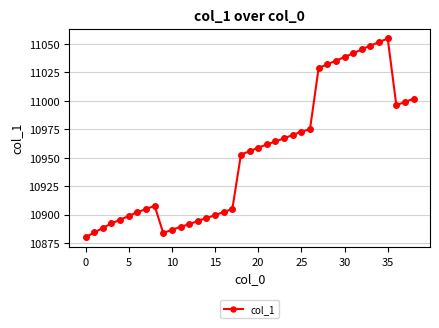

What is the value of the 31st point from the left?

11038.5